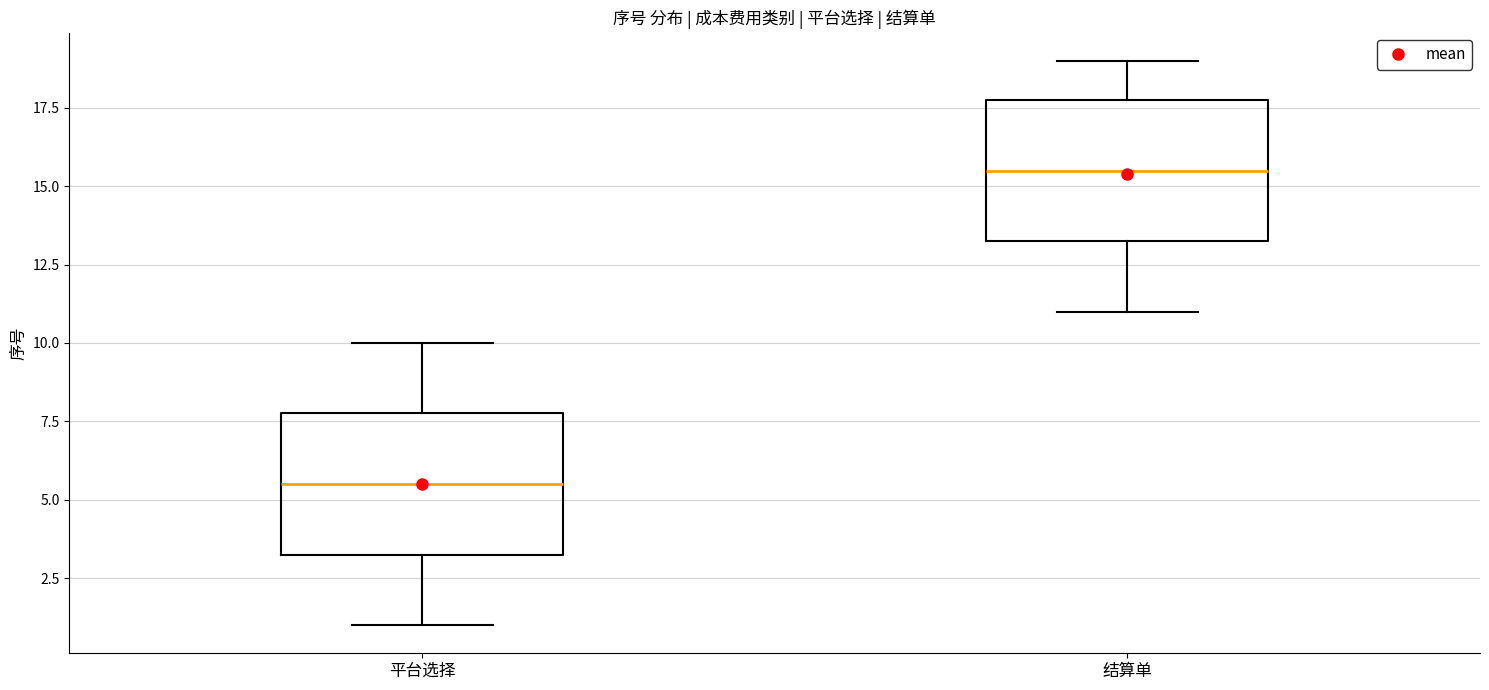

Where does the upper whisker of the box for 平台选择 end on the y-axis? The values are not printed on the chart, so give them approximately, as read against the axis.

10.0